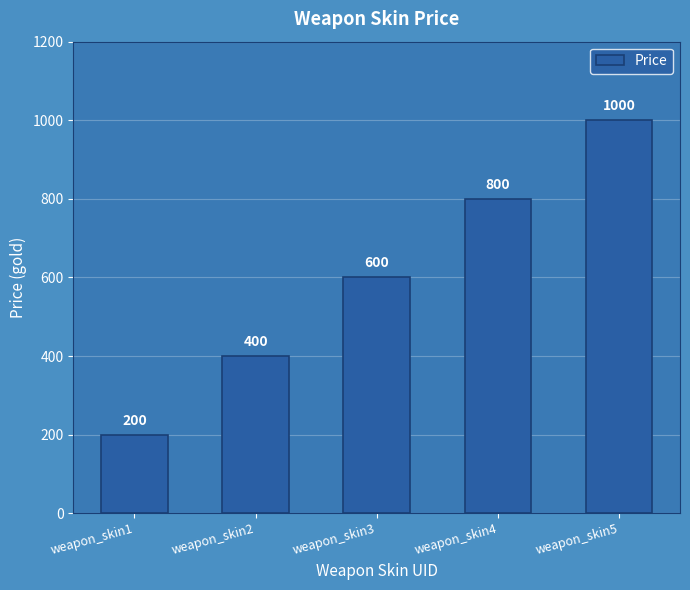

True or false: the data shows 400 at weapon_skin2.

True